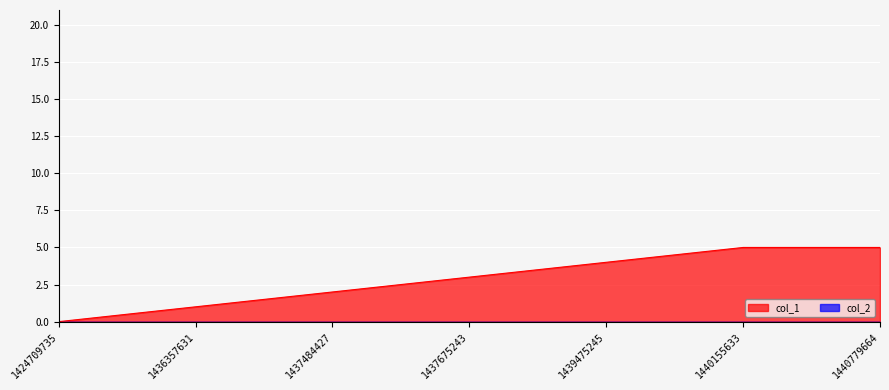

Read the value at 1440779664.

5